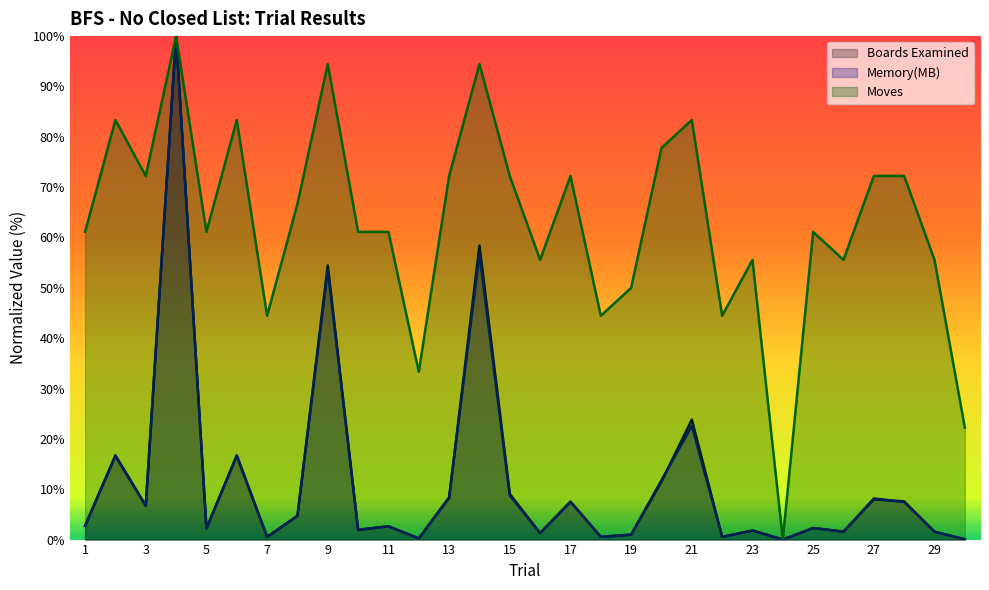

How many values in Moves are above zero?

29